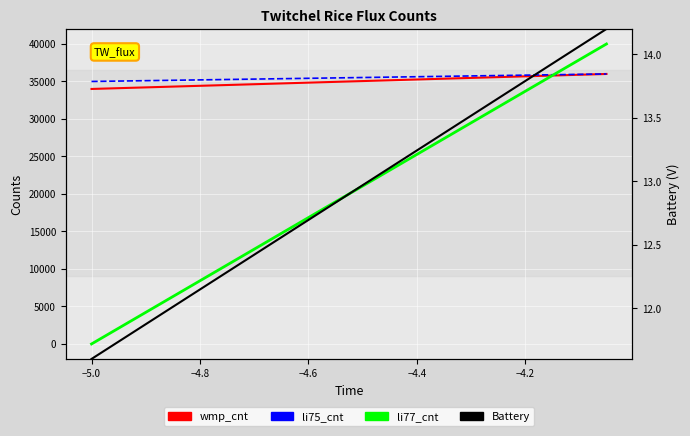

Reading left to right, transcribe all the data shown in this chart.

wmp_cnt: 34000.0	34105.3	34210.5	34315.8	34421.1	34526.3	34631.6	34736.8	34842.1	34947.4	35052.6	35157.9	35263.2	35368.4	35473.7	35578.9	35684.2	35789.5	35894.7	36000.0
li75_cnt: 35000.0	35052.6	35105.3	35157.9	35210.5	35263.2	35315.8	35368.4	35421.1	35473.7	35526.3	35578.9	35631.6	35684.2	35736.8	35789.5	35842.1	35894.7	35947.4	36000.0
li77_cnt: 0.0	2105.3	4210.5	6315.8	8421.1	10526.3	12631.6	14736.8	16842.1	18947.4	21052.6	23157.9	25263.2	27368.4	29473.7	31578.9	33684.2	35789.5	37894.7	40000.0
Battery: 11.6	11.7	11.9	12.0	12.1	12.3	12.4	12.6	12.7	12.8	13.0	13.1	13.2	13.4	13.5	13.7	13.8	13.9	14.1	14.2